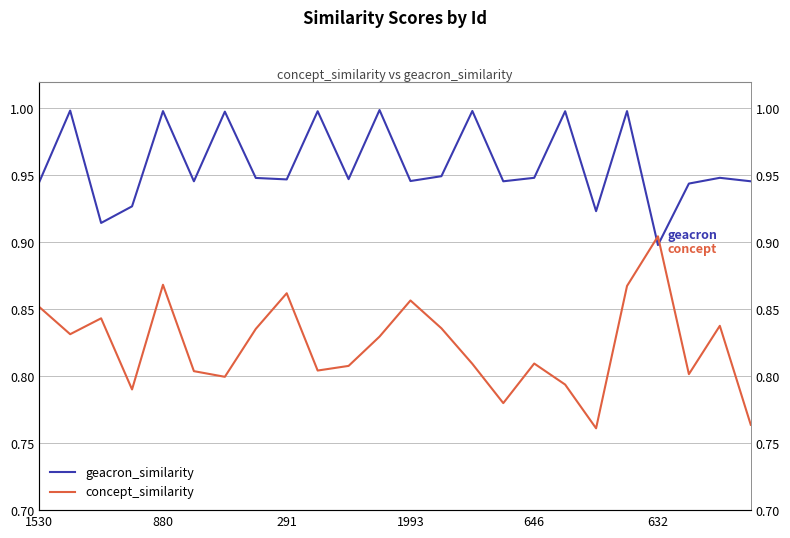

Reading right to left, transcribe all the data shown in this chart.

geacron_similarity: 0.9	0.9	0.9	0.9	1.0	0.9	1.0	0.9	0.9	1.0	0.9	0.9	1.0	0.9	1.0	0.9	0.9	1.0	0.9	1.0	0.9	0.9	1.0	0.9
concept_similarity: 0.8	0.8	0.8	0.9	0.9	0.8	0.8	0.8	0.8	0.8	0.8	0.9	0.8	0.8	0.8	0.9	0.8	0.8	0.8	0.9	0.8	0.8	0.8	0.9